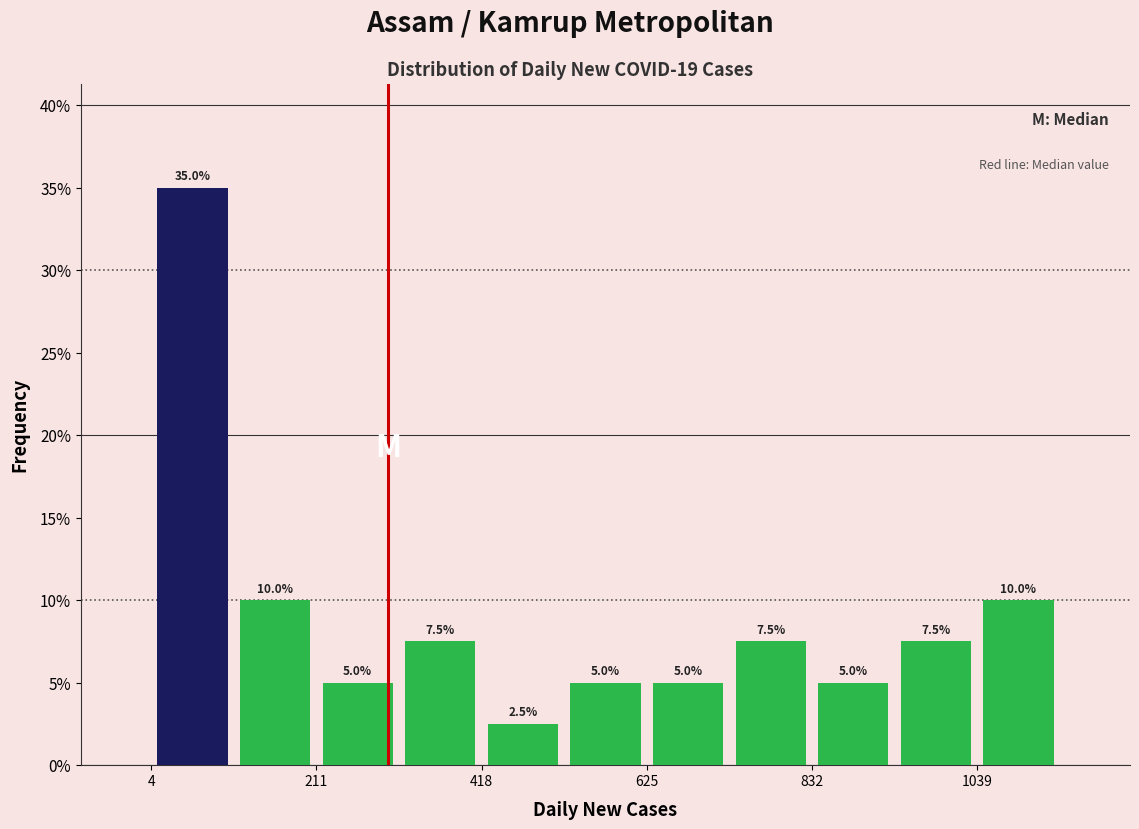

Read against the x-axis, roughly where is the centre of the tallest bar?

50